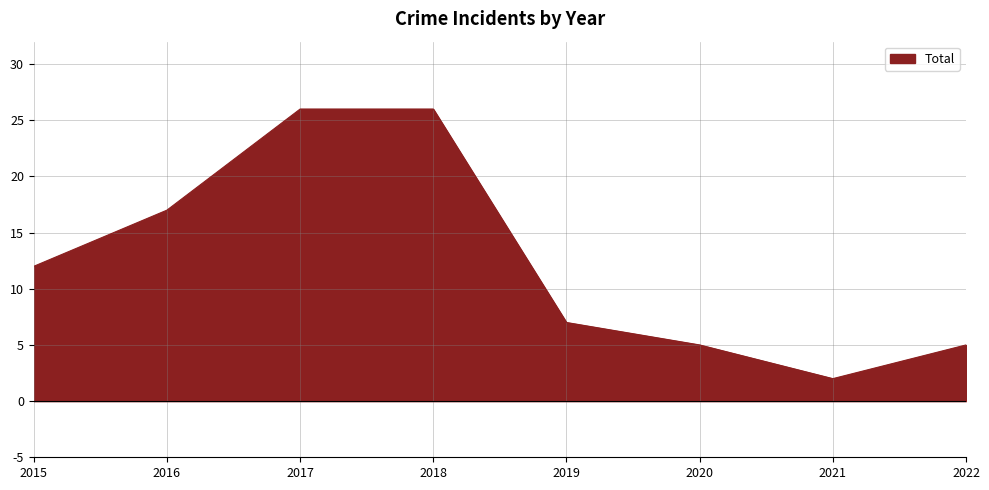

What is the maximum value shown in the chart?

26